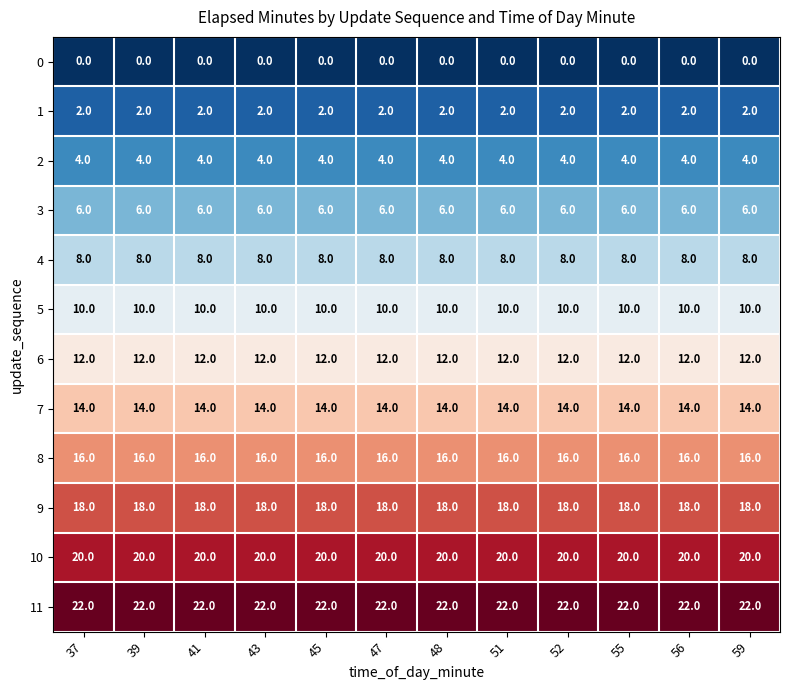

At 41, list the series in order from smallest to largest.

0, 1, 2, 3, 4, 5, 6, 7, 8, 9, 10, 11